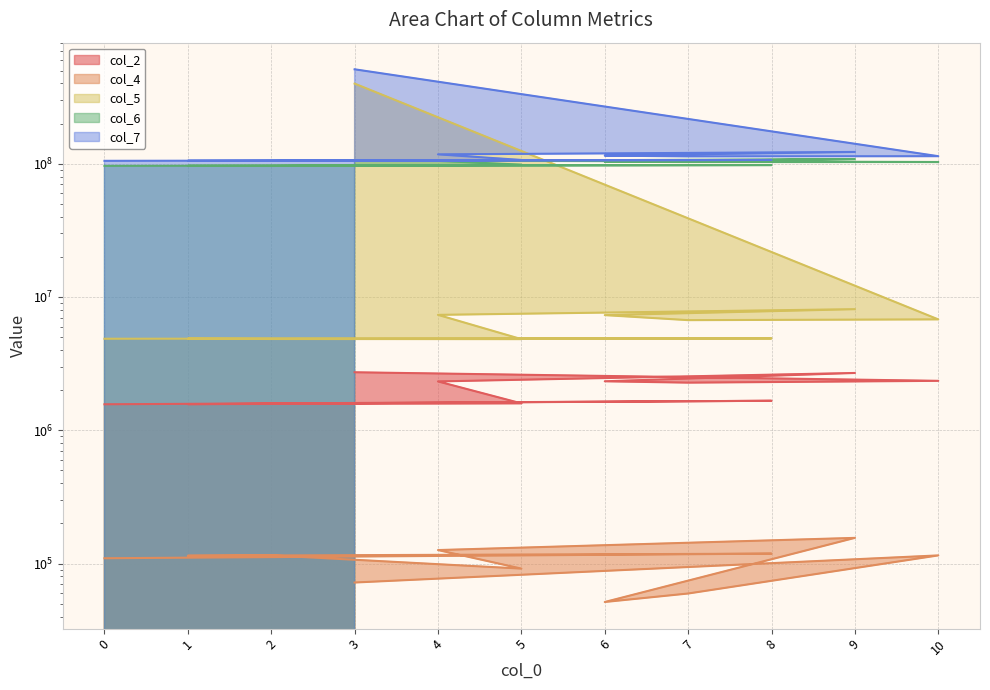

True or false: col_7 and col_6 cross at least once.

False